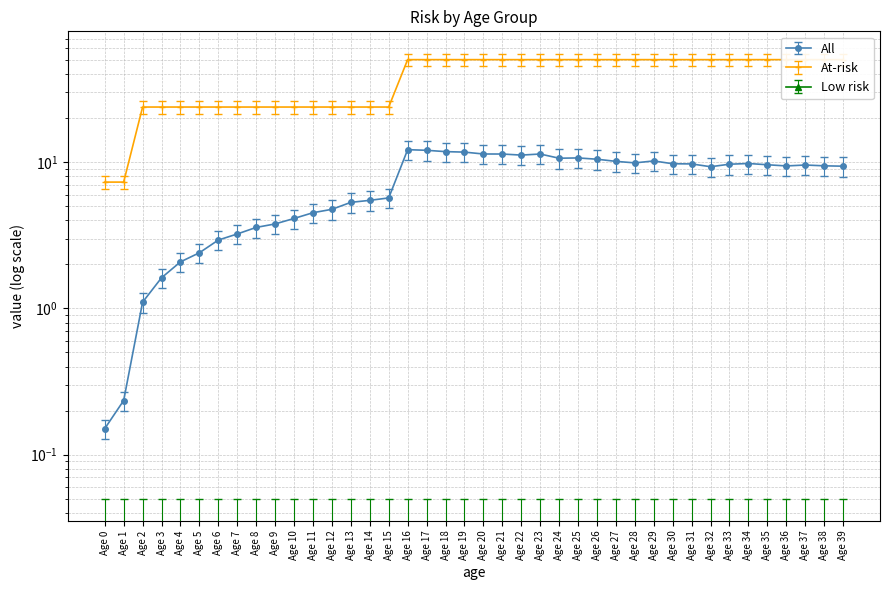

What is the sum of all All values?

301.4